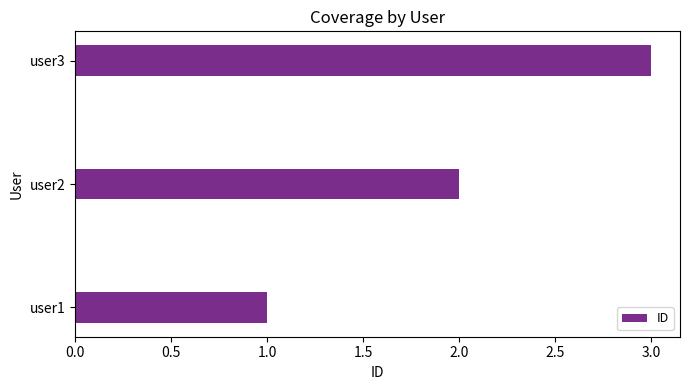

How many bars are there in total?

3